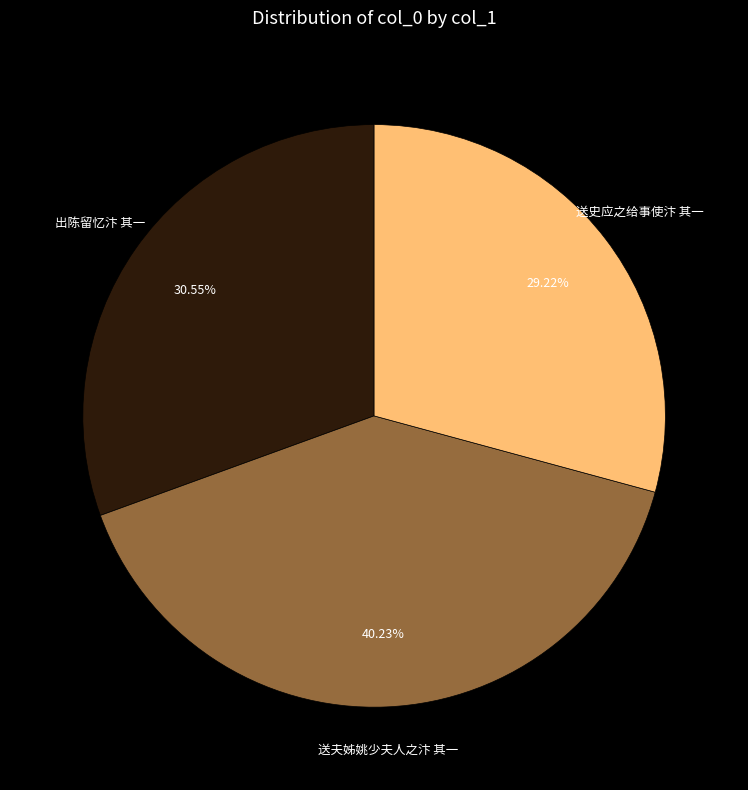

Does 送史应之给事使汴 其一 represent more than half of the total?

No